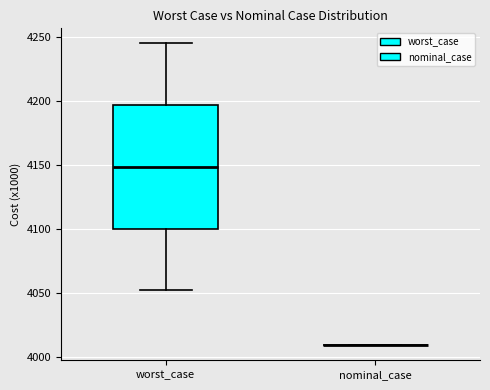

Comparing the boxes themselves (not the whiskers), which one is the tallest?

worst_case